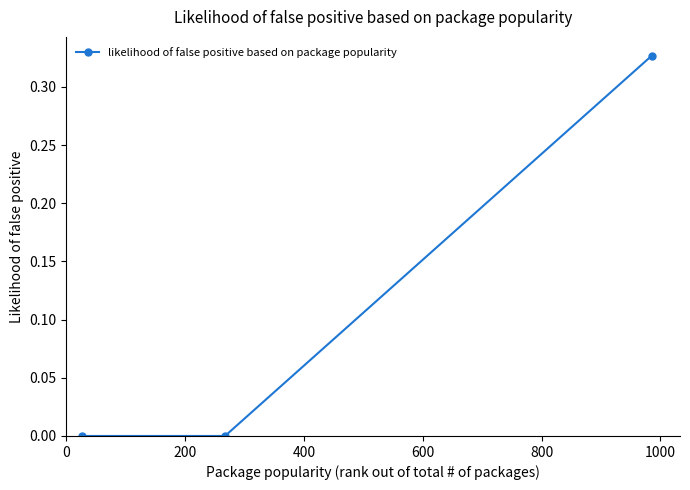

How many lines are shown in the chart?

1